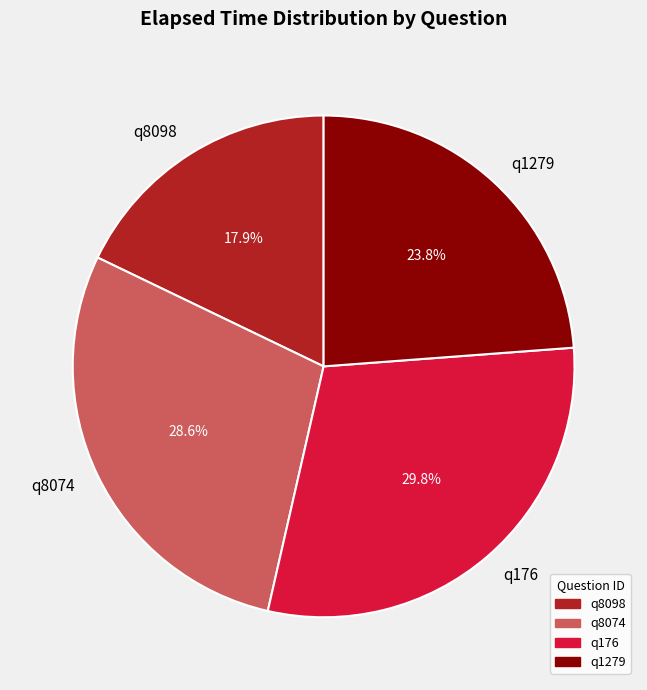

To the nearest percent, what percentage of the pie is q8074?

29%